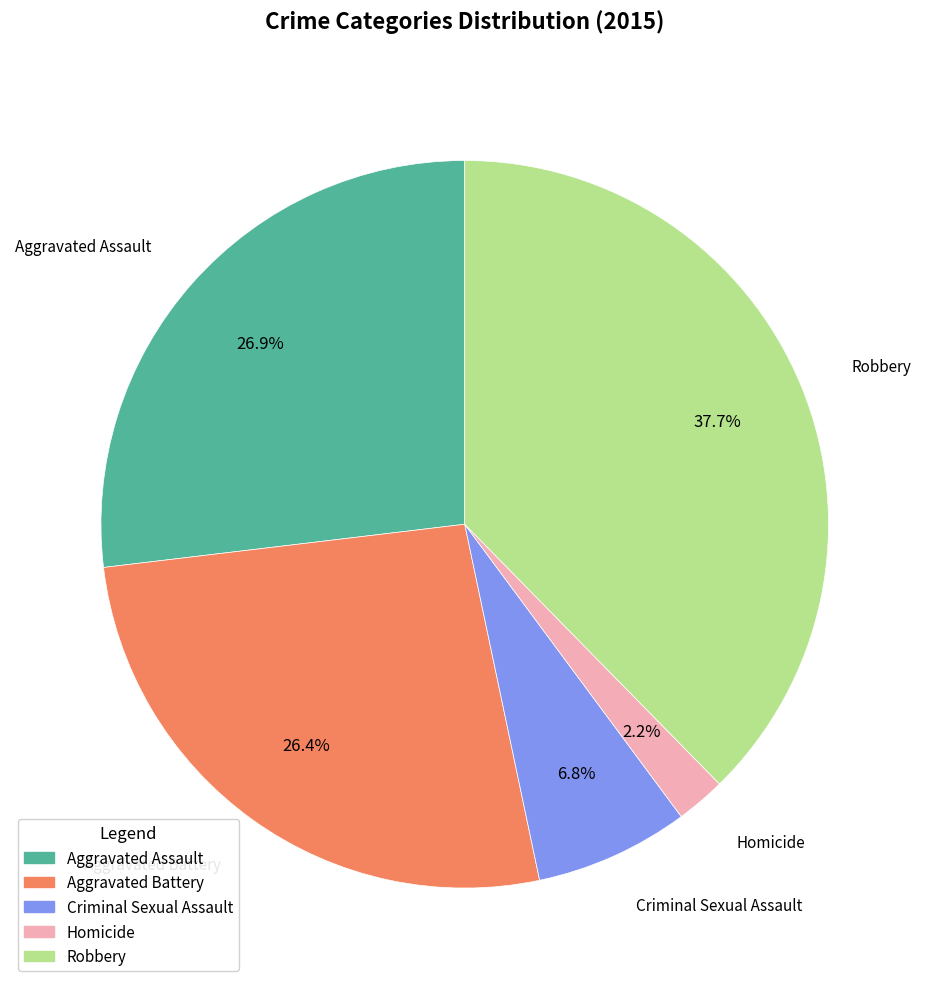

Count the number of slices in the pie.

5